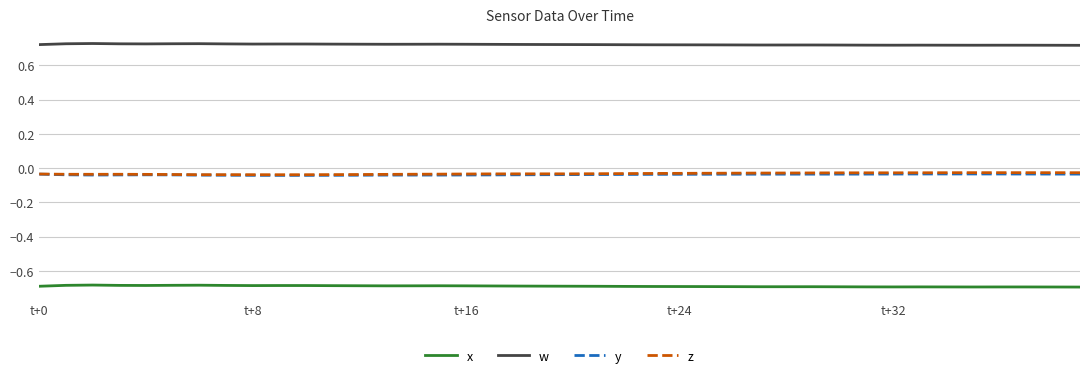

In w, how many points are higher than both neighbors (excluding endpoints)?

7